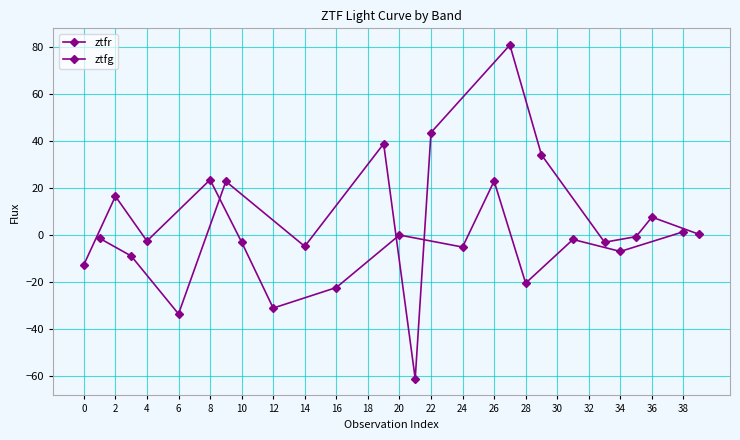

Between which two adjacent categories do ztfg and ztfr first intersect?

0 and 2